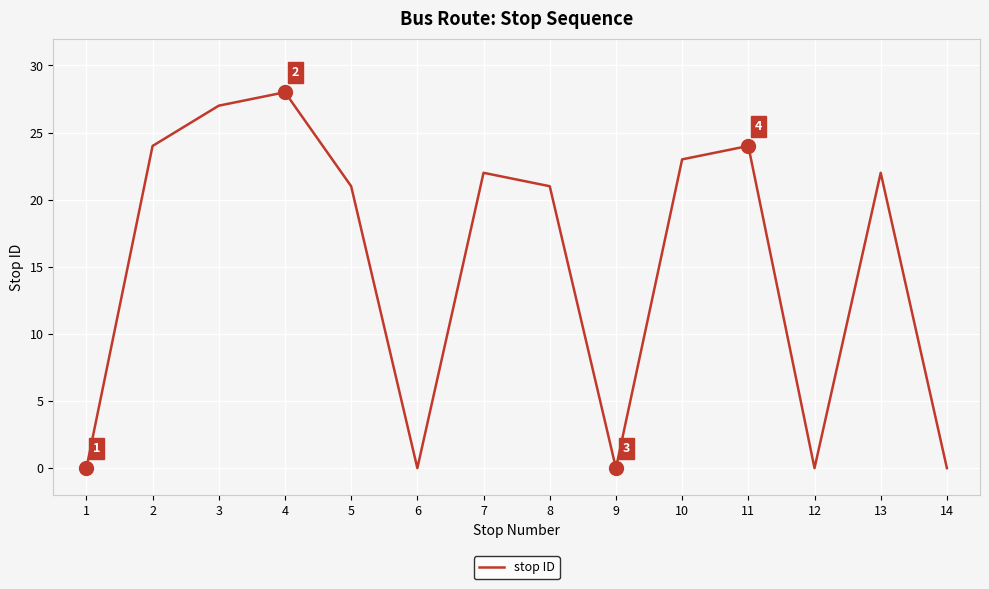

True or false: there are more than 1 points higher than both neighbors.

True